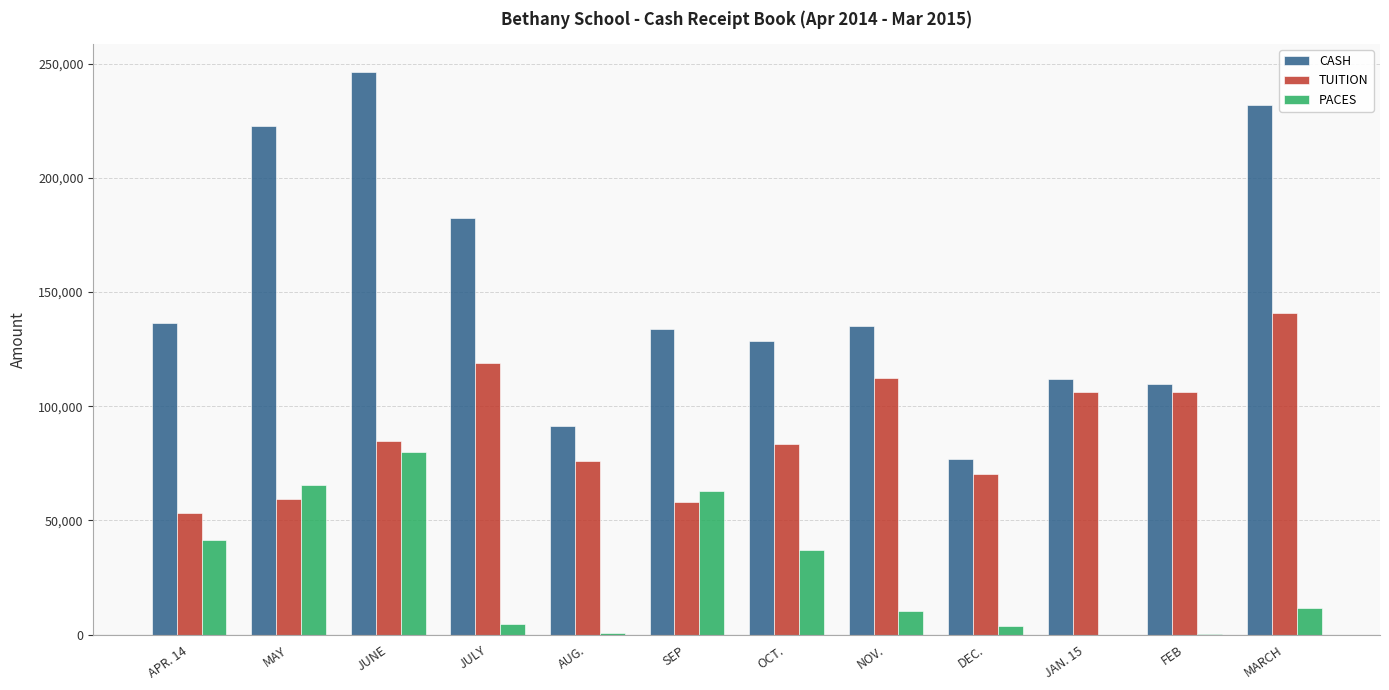

Between APR. 14 and MARCH, which series saw the biggest shift?

CASH